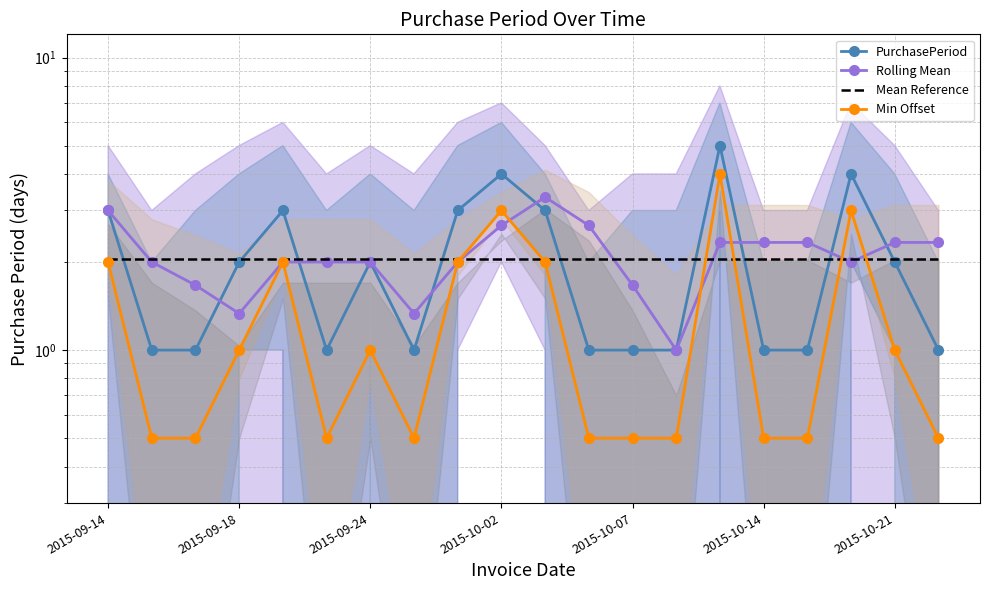

The Rolling Mean series shows 2.7 at 2015-10-14. True or false?

False